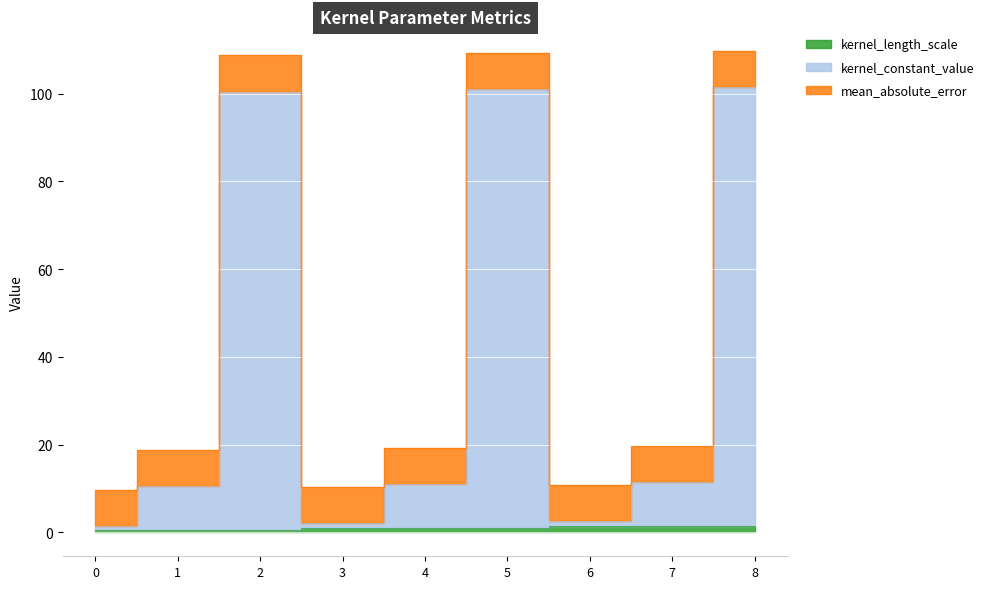

At which label is kernel_constant_value closest to 59?

7